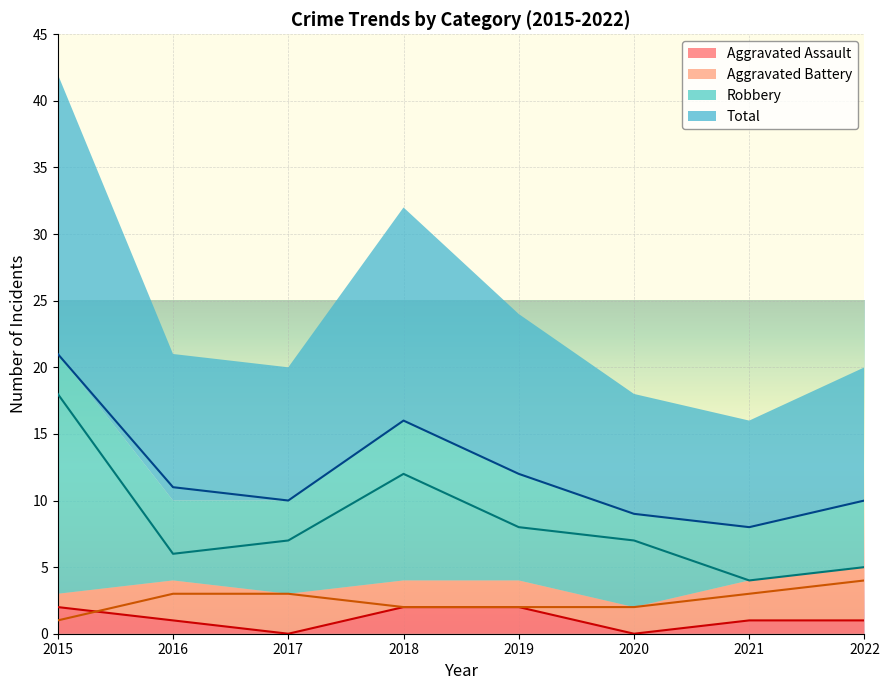

At how many categories does at least one series exceed 5?

8